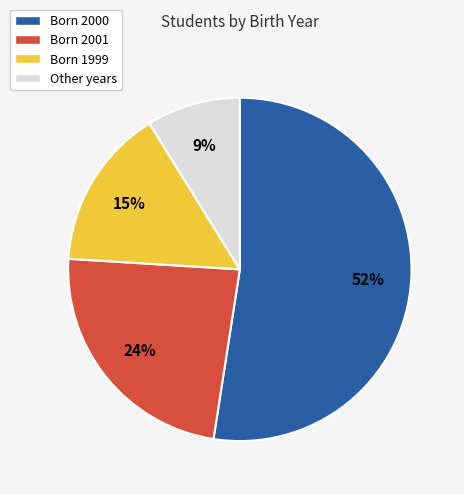

To the nearest percent, what is the average slice percentage?

25%